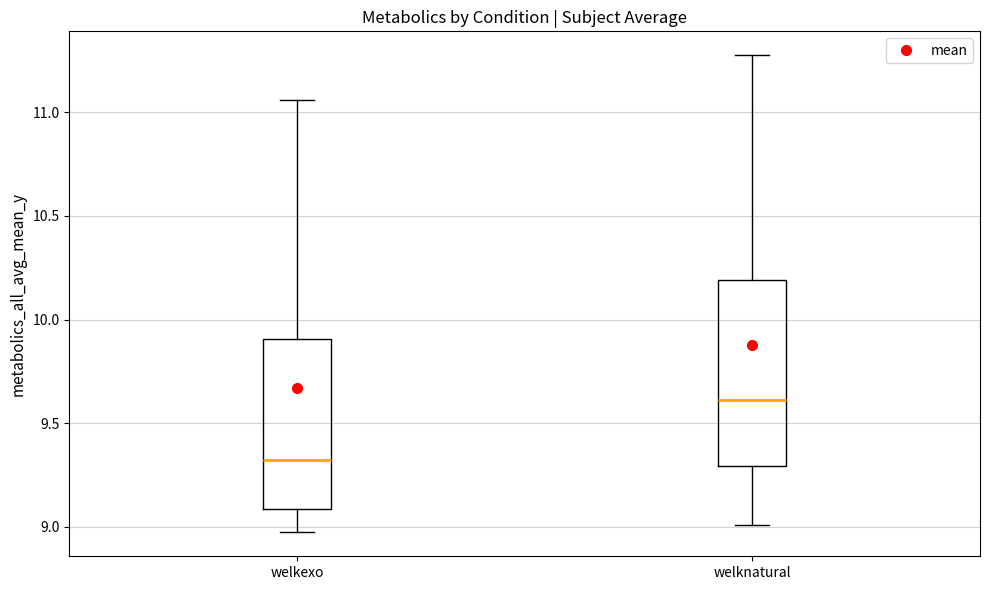

Reading left to right, transcribe this box plot: for each box, give where its median line is, the range the box spans, and where its two whiskers end, as read against the y-axis. The values are not printed on the chart, so give them approximately, as read against the axis.

welkexo: median 9.30, box 9.10 to 9.90, whiskers 8.95 to 11.05
welknatural: median 9.60, box 9.30 to 10.20, whiskers 9.00 to 11.30